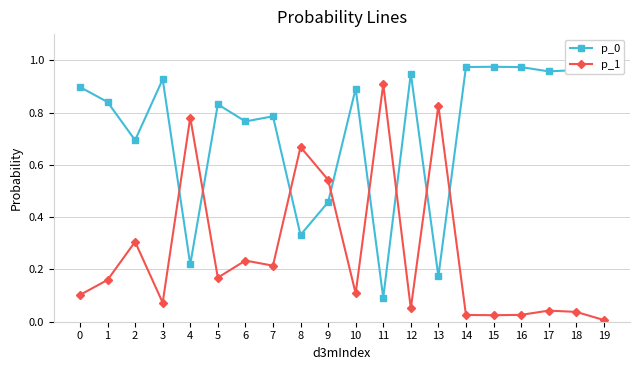

Rank the series by their average value, from highest to lowest.

p_0, p_1